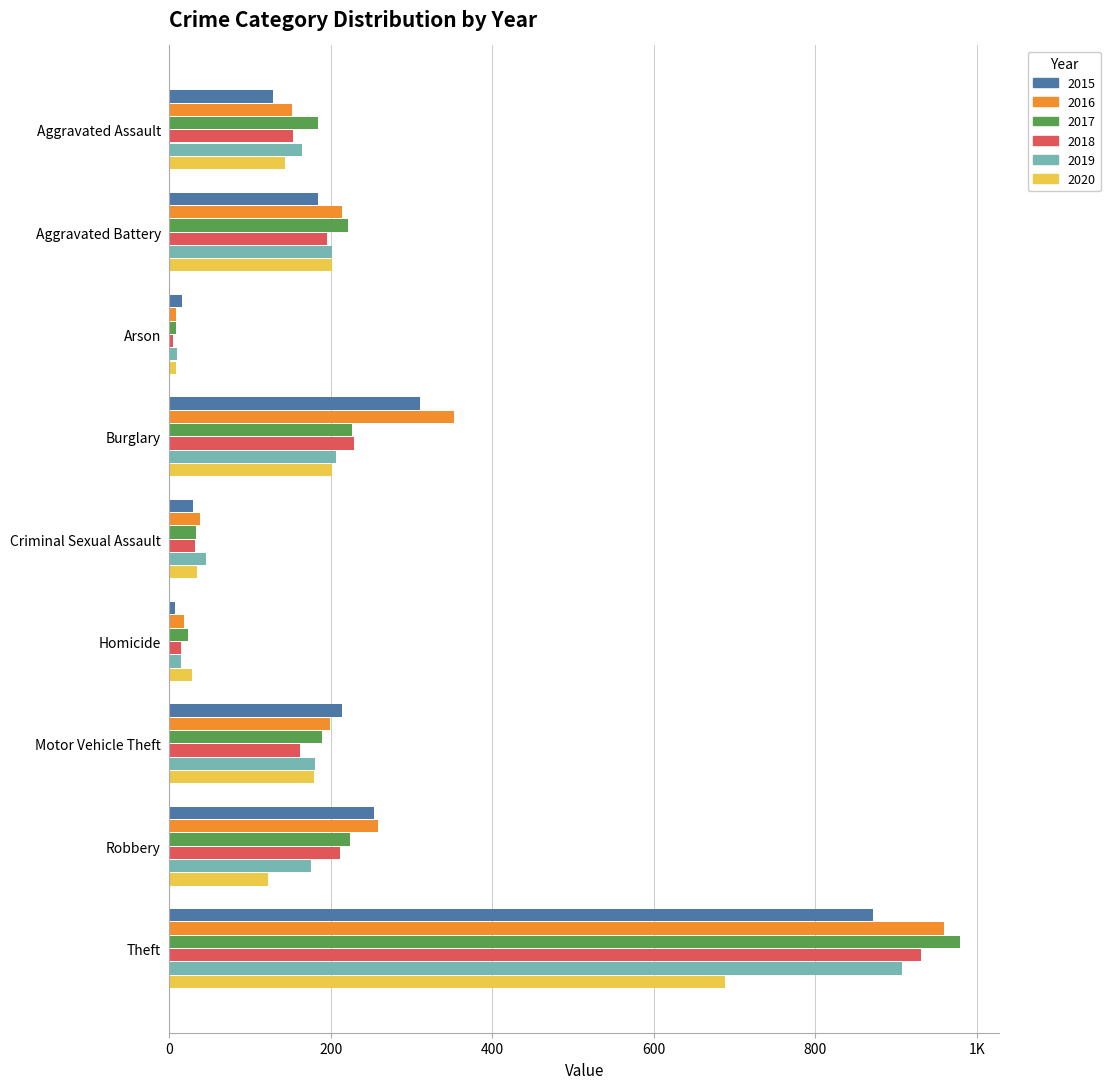

What is the total value across all series at Arson?

58